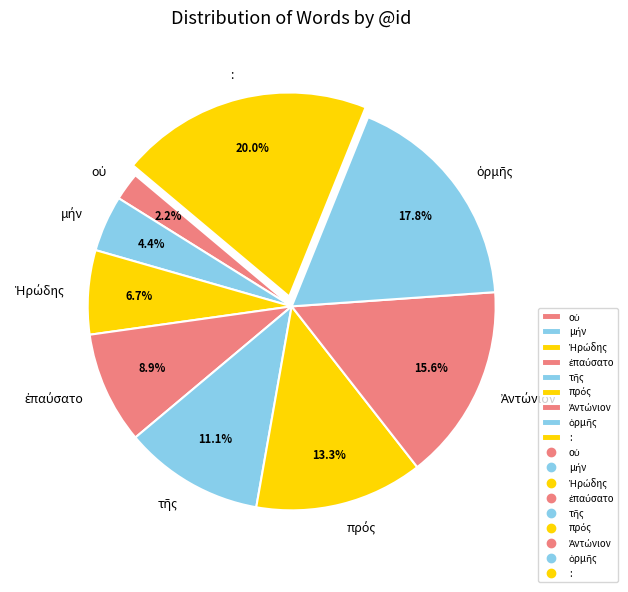

Does any single category account for the majority?

No